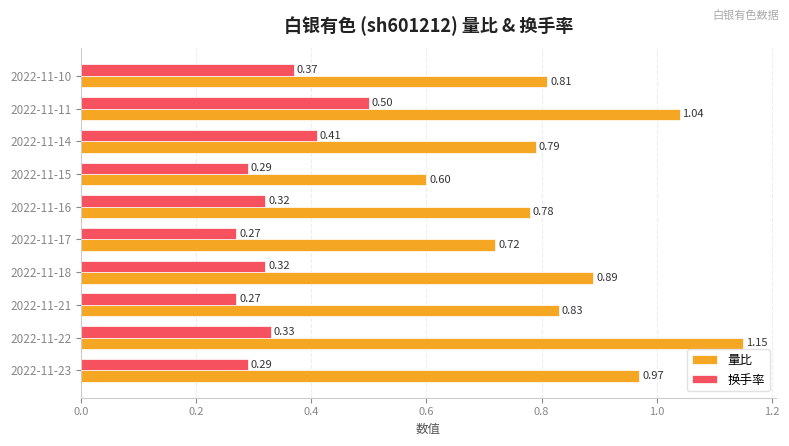

Between 2022-11-22 and 2022-11-10, which series saw the biggest shift?

量比